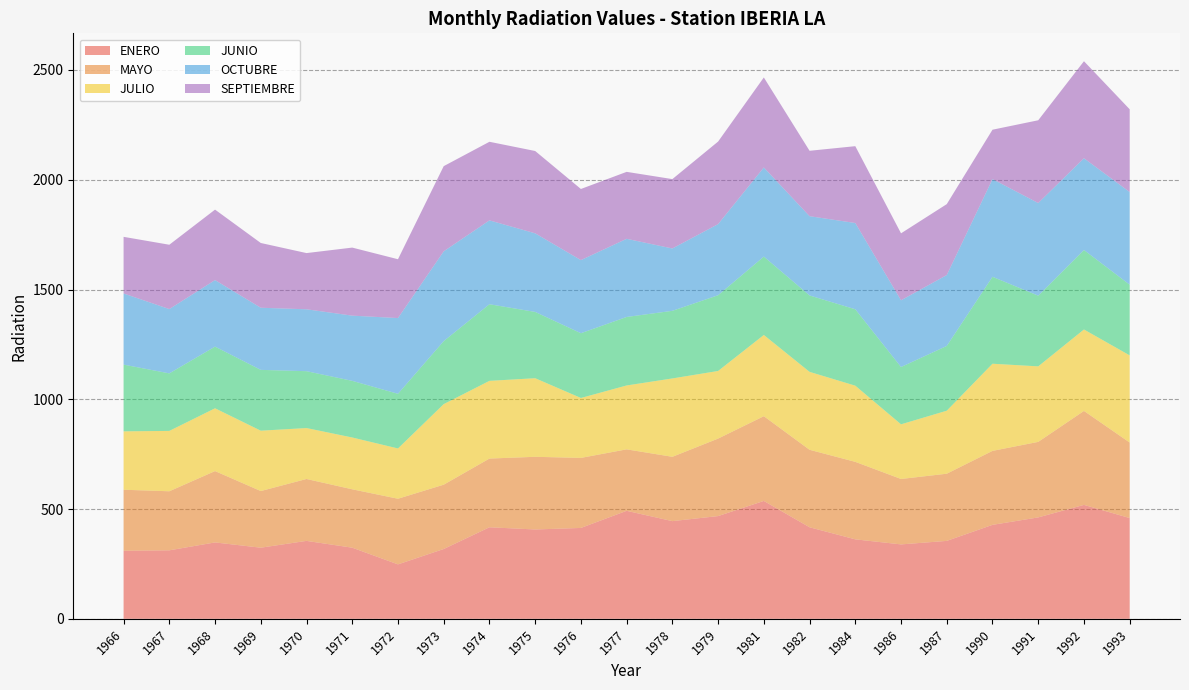

Reading right to left, list all the values displayed in this chart.

ENERO: 1993=459	1992=519	1991=462	1990=428	1987=355	1986=339	1984=362	1982=417	1981=537	1979=468	1978=445	1977=492	1976=414	1975=407	1974=417	1973=318	1972=248	1971=324	1970=355	1969=324	1968=348	1967=312	1966=310
MAYO: 1993=344	1992=428	1991=344	1990=337	1987=306	1986=298	1984=353	1982=353	1981=386	1979=353	1978=293	1977=280	1976=319	1975=331	1974=313	1973=293	1972=299	1971=266	1970=282	1969=258	1968=325	1967=269	1966=278
JULIO: 1993=397	1992=371	1991=344	1990=397	1987=287	1986=249	1984=347	1982=355	1981=370	1979=308	1978=357	1977=291	1976=273	1975=358	1974=354	1973=367	1972=229	1971=236	1970=232	1969=275	1968=286	1967=275	1966=266
JUNIO: 1993=322	1992=362	1991=322	1990=396	1987=295	1986=261	1984=348	1982=348	1981=357	1979=345	1978=308	1977=312	1976=295	1975=302	1974=349	1973=287	1972=249	1971=258	1970=259	1969=277	1968=281	1967=262	1966=304
OCTUBRE: 1993=422	1992=418	1991=422	1990=445	1987=323	1986=304	1984=393	1982=361	1981=406	1979=324	1978=284	1977=356	1976=333	1975=358	1974=382	1973=409	1972=345	1971=297	1970=282	1969=283	1968=303	1967=293	1966=324
SEPTIEMBRE: 1993=377	1992=442	1991=377	1990=225	1987=323	1986=305	1984=350	1982=298	1981=410	1979=376	1978=316	1977=305	1976=324	1975=375	1974=358	1973=388	1972=268	1971=310	1970=256	1969=295	1968=321	1967=293	1966=258